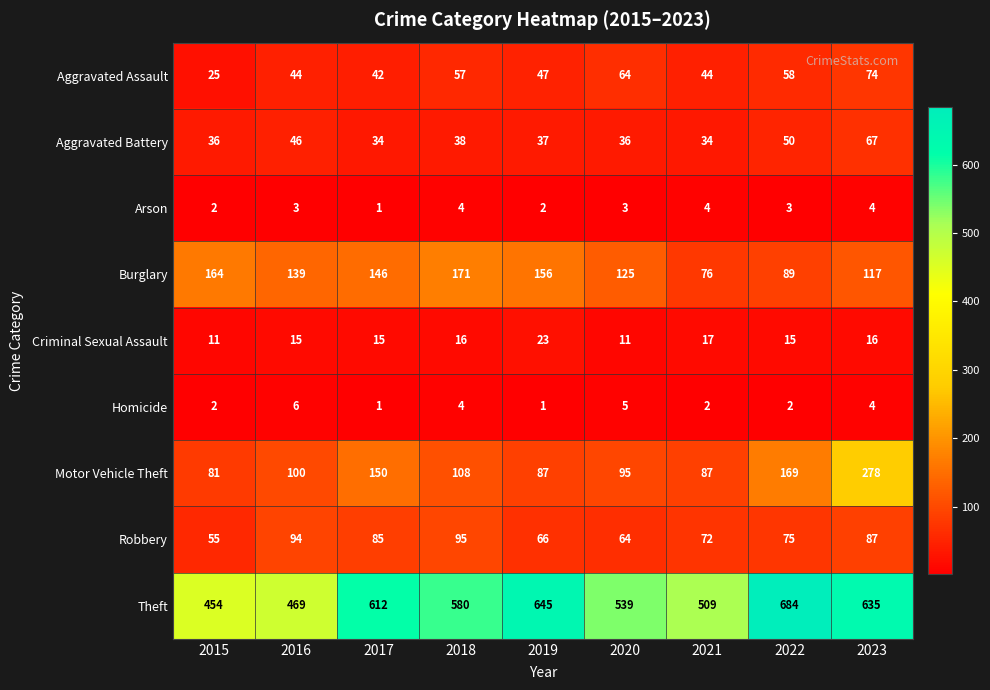

Which series has the largest range (max minus min)?

Theft